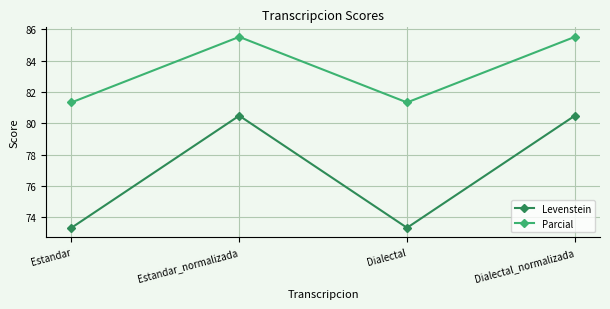

The Levenstein series shows 80.5 at Dialectal_normalizada. True or false?

True